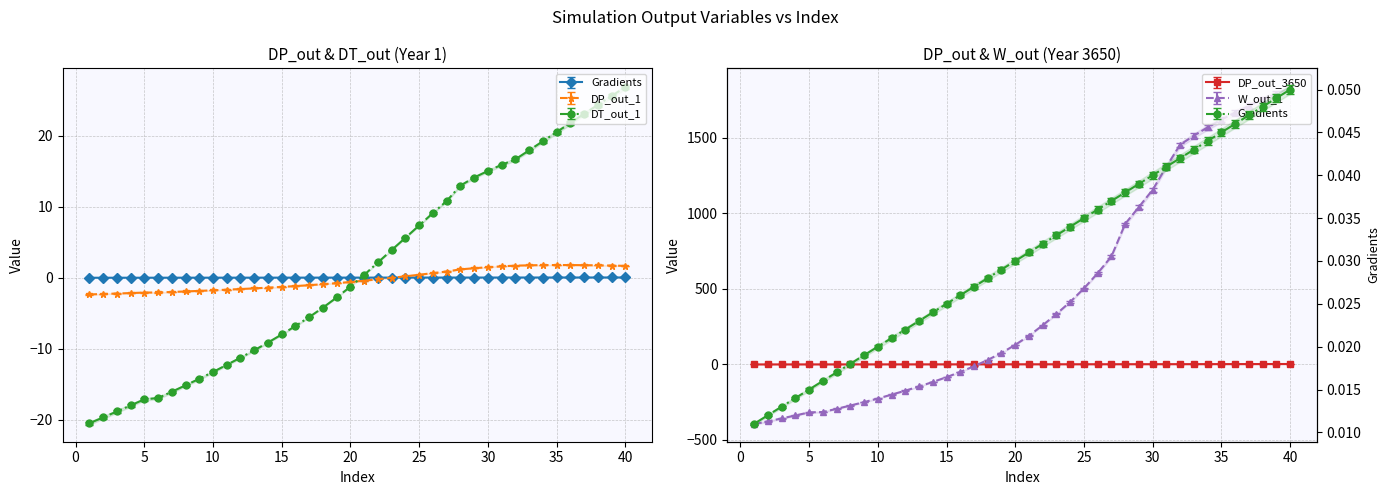

How many positive values does the DT_out_1 series have?

20